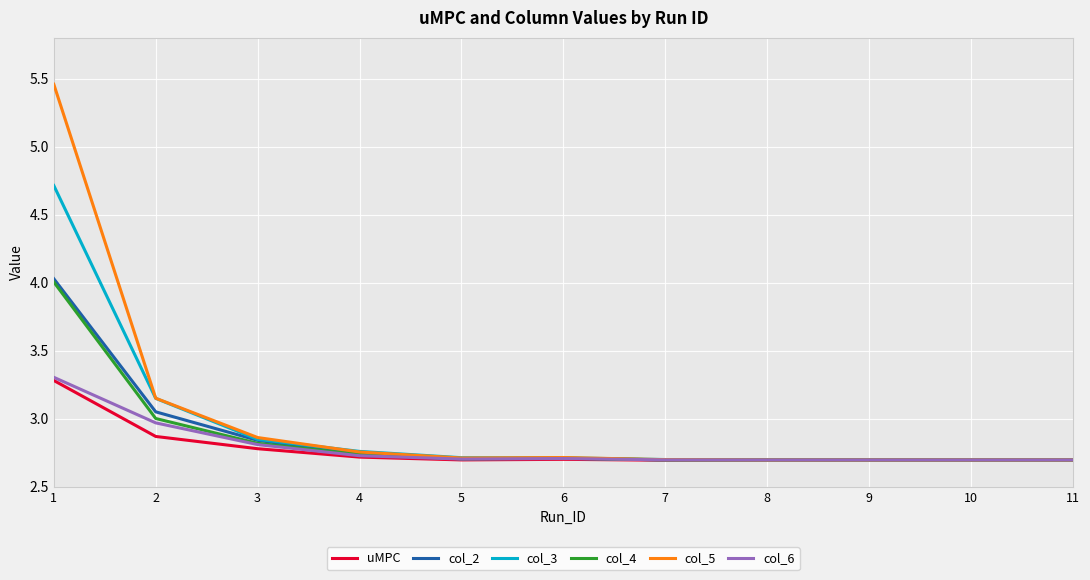

Which series has the widest spread of values?

col_5